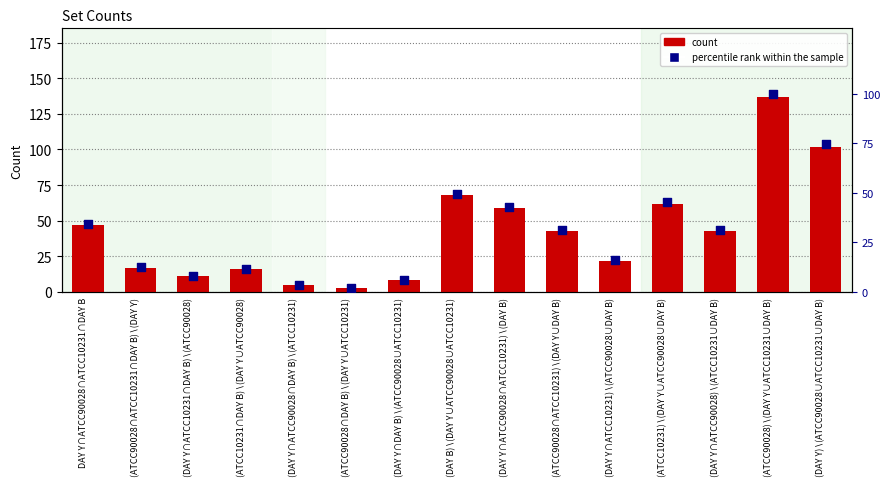

What is the total value across all series at (DAY Y∩DAY B)∖(ATCC90028∪ATCC10231)?

13.8